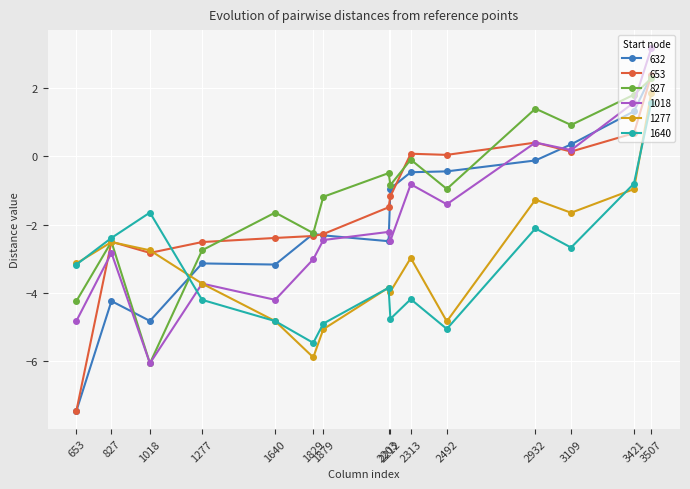

What is the difference between the second highest and minimum values in the 1277 series?

4.9